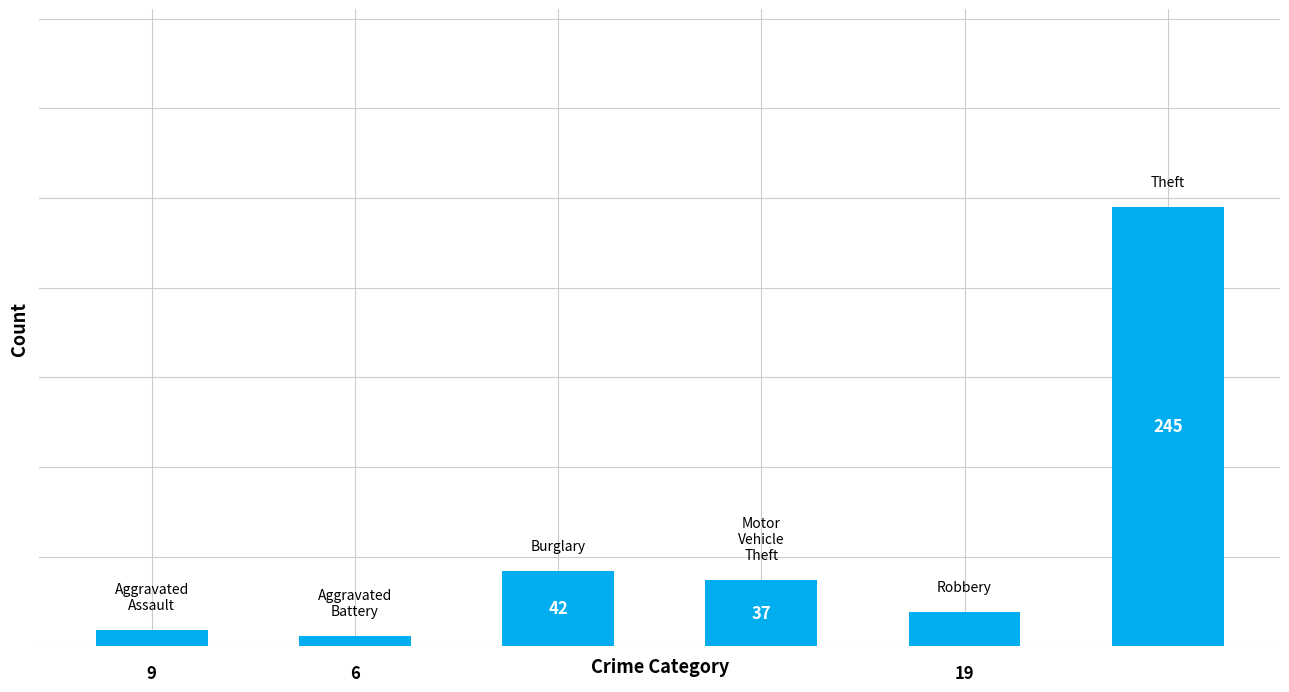

Are the bars horizontal?

No